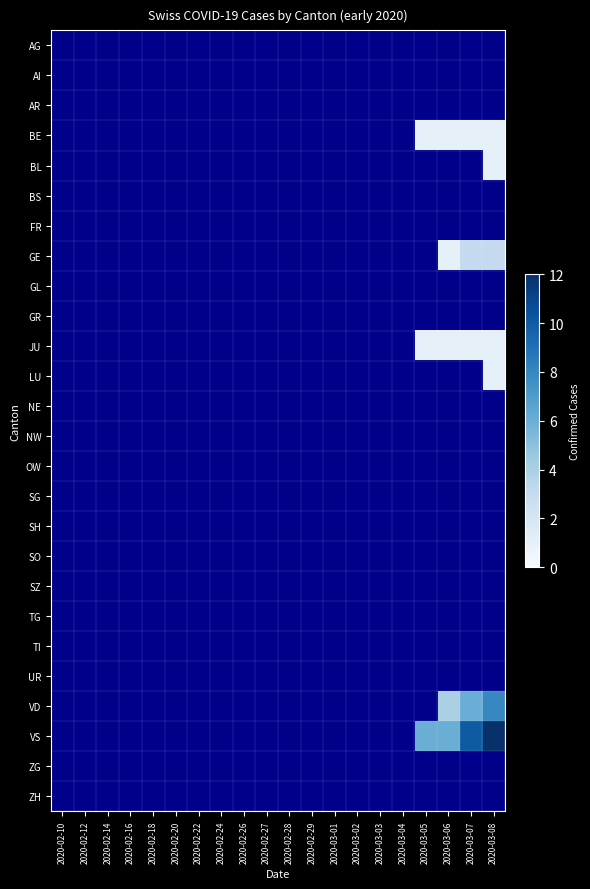

List the series in order of their peak value, lowest first.

AG, AI, AR, BS, FR, GL, GR, NE, NW, OW, SG, SH, SO, SZ, TG, TI, UR, ZG, ZH, BE, BL, JU, LU, GE, VD, VS